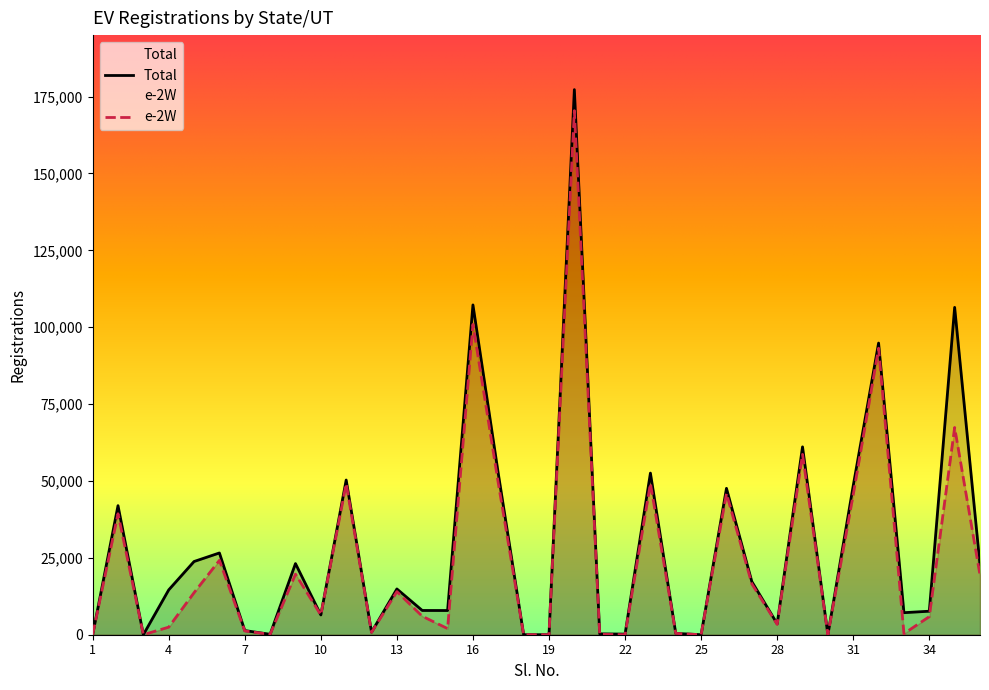

True or false: Total and e-2W intersect in this chart.

False